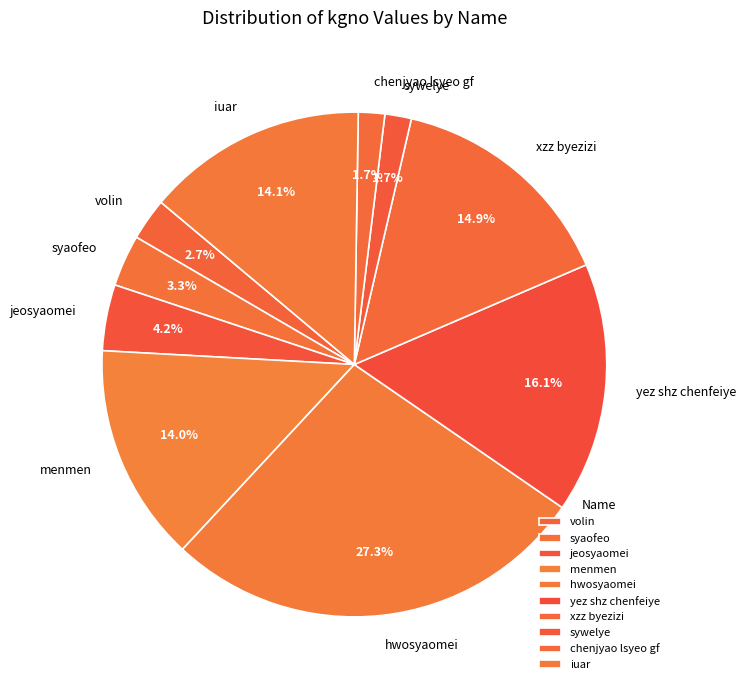

Approximately how many times larger is the value at chenjyao lsyeo gf compared to hwosyaomei?

0.1